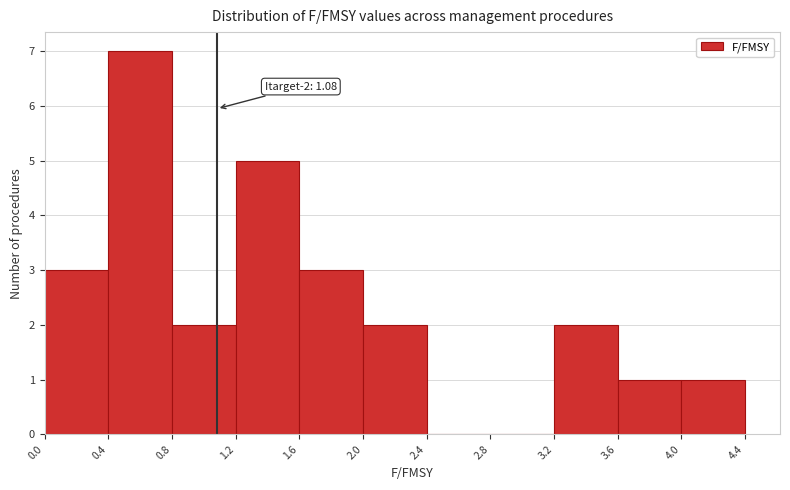

Which range on the x-axis has the tallest bar?

0.4 to 0.8